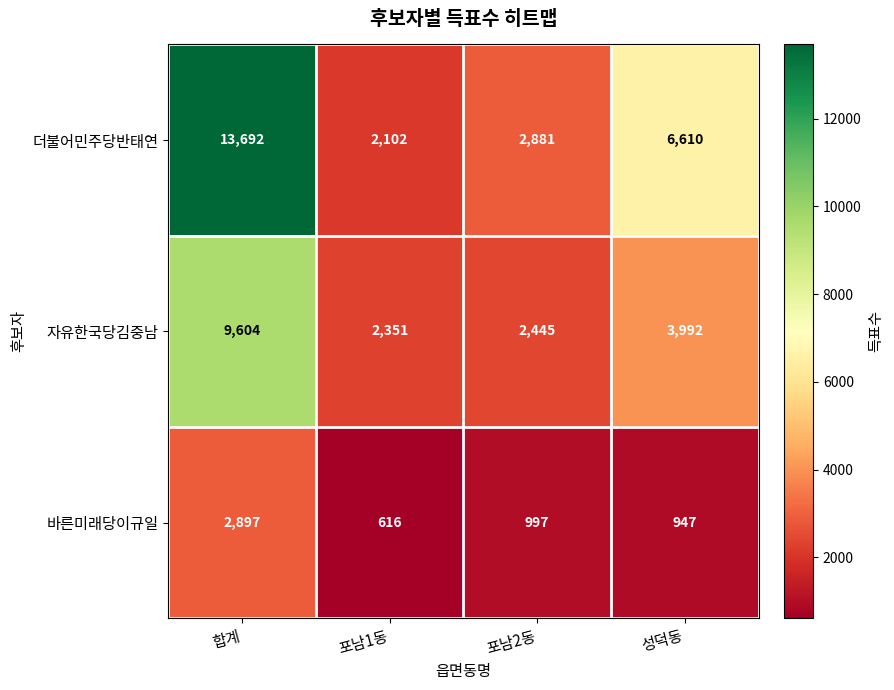

List the series in order of their peak value, lowest first.

바른미래당이규일, 자유한국당김중남, 더불어민주당반태연